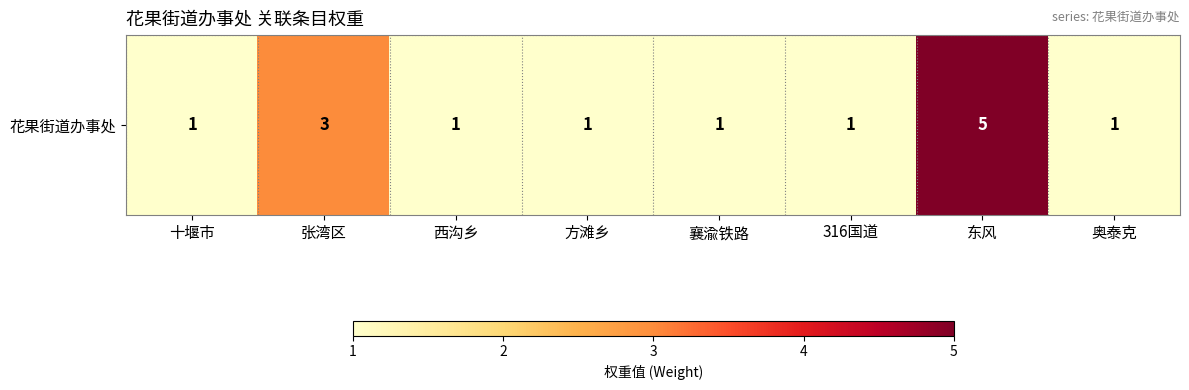

What is the sum of all values?

14